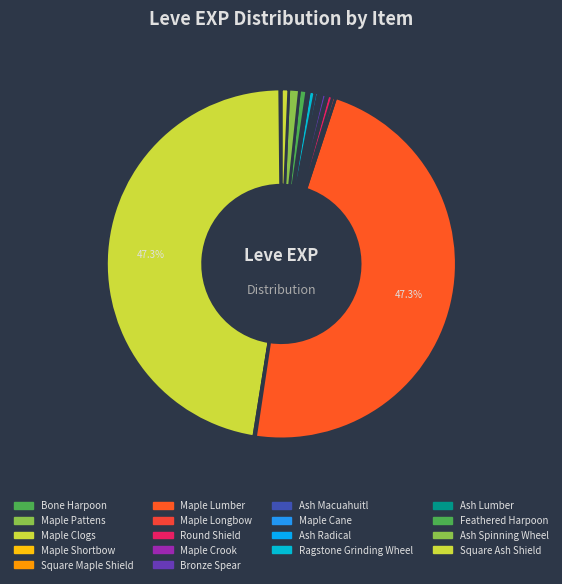

The Ash Radical slice represents 1% of the pie. True or false?

False